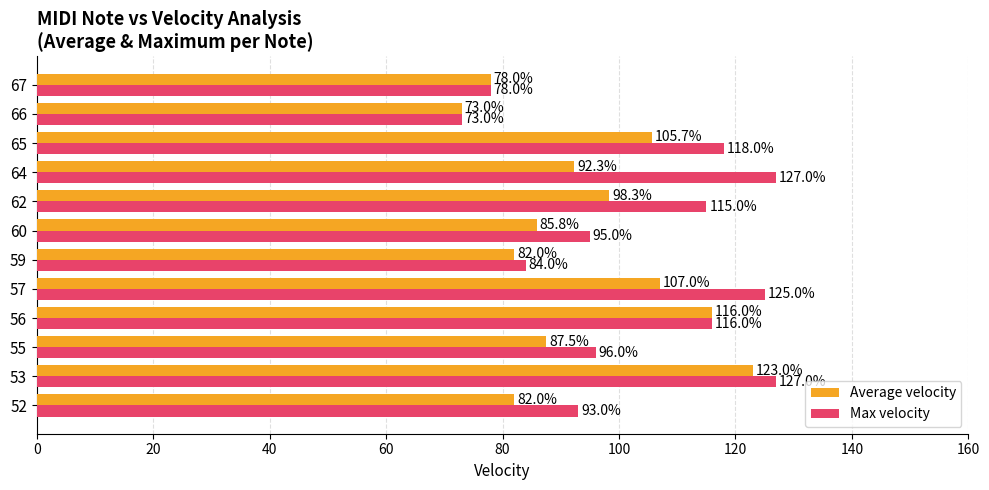

Between 53 and 60, which series saw the biggest shift?

Average velocity